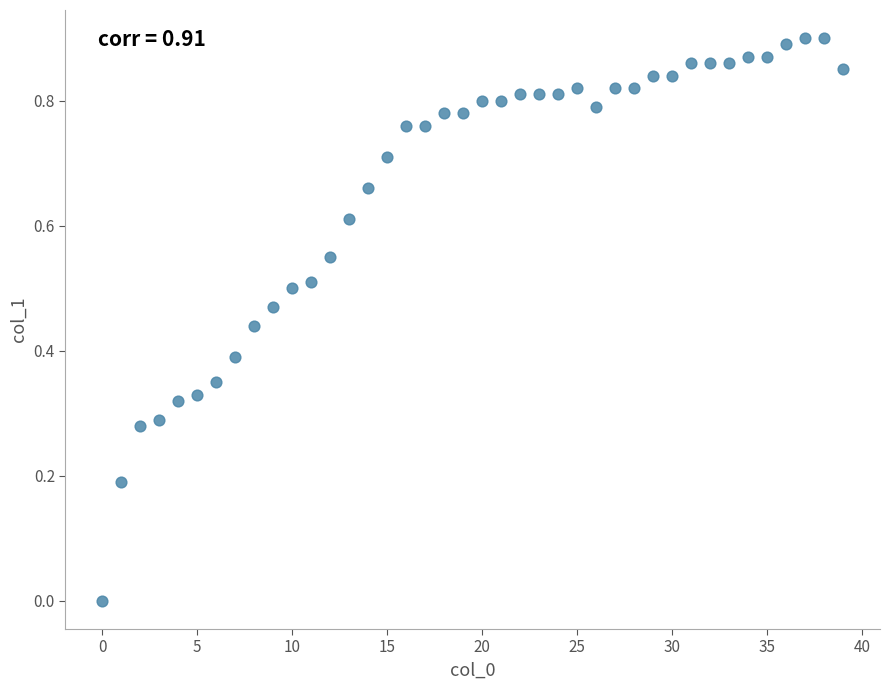

How many data points are displayed?

40